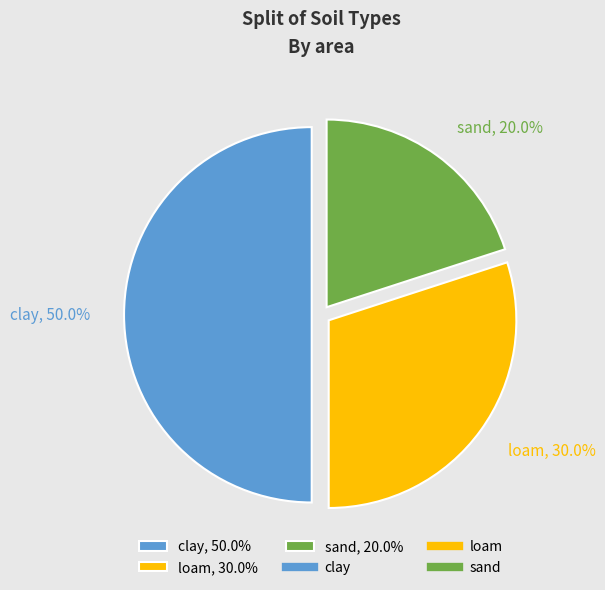

To the nearest percent, what is the difference between the loam and clay slice percentages?

20%